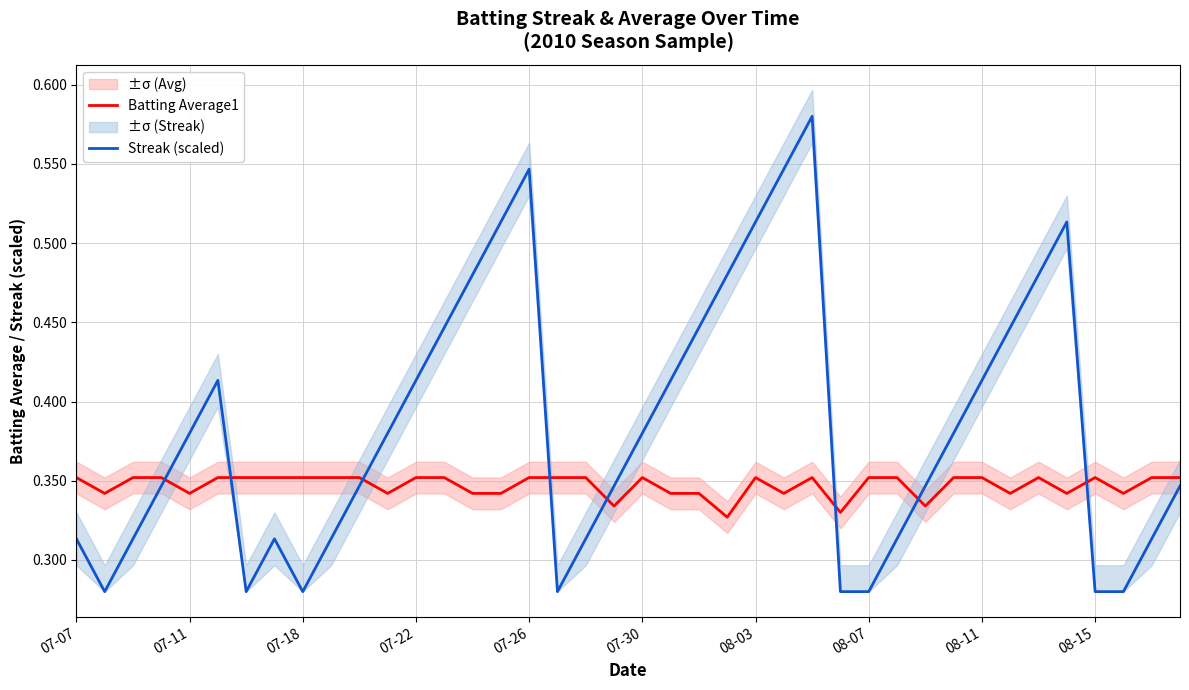

True or false: Batting Average1 and Streak (scaled) intersect in this chart.

True